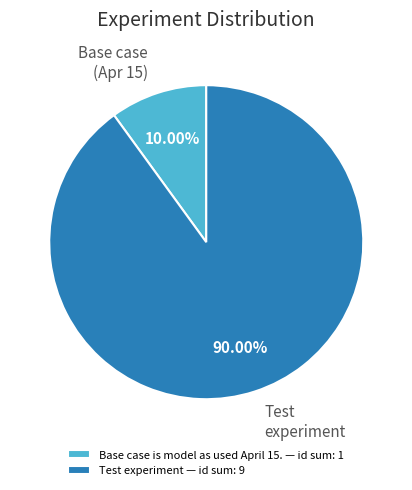

Do Test experiment and Base case (Apr 15) together represent more than half of the pie?

Yes